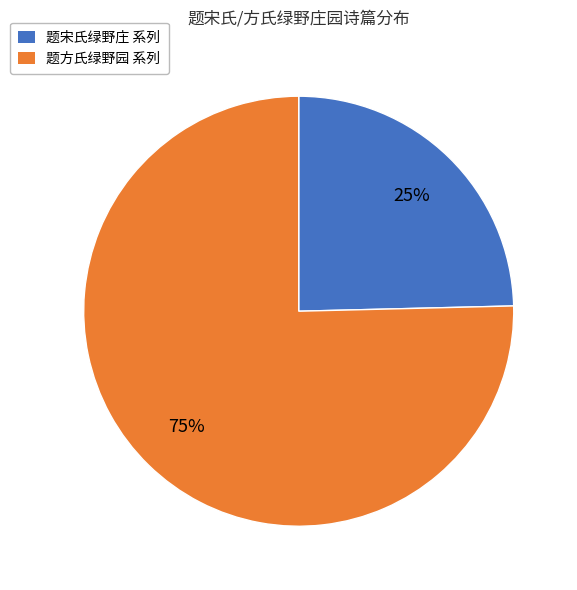

How many segments does this pie chart have?

2